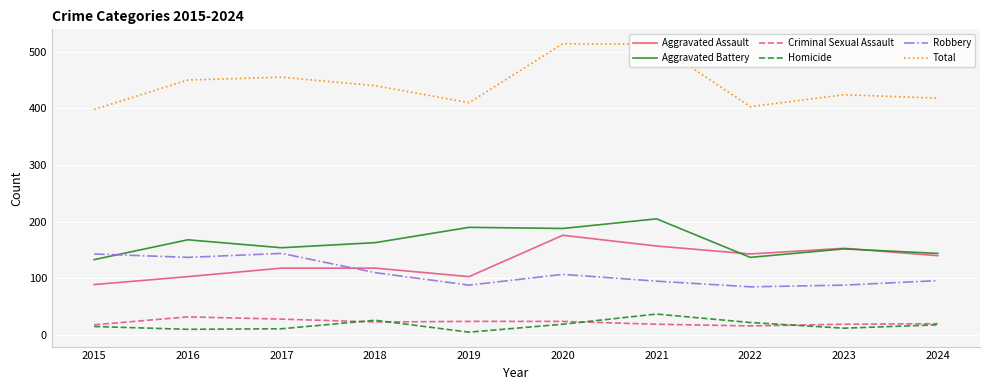

At which category does the chart reach its minimum across all series?

2019